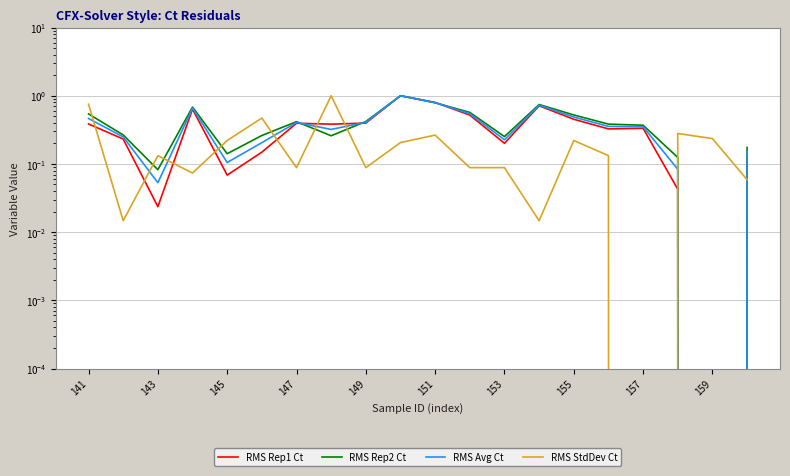

What are all the series names shown in the legend?

RMS Rep1 Ct, RMS Rep2 Ct, RMS Avg Ct, RMS StdDev Ct